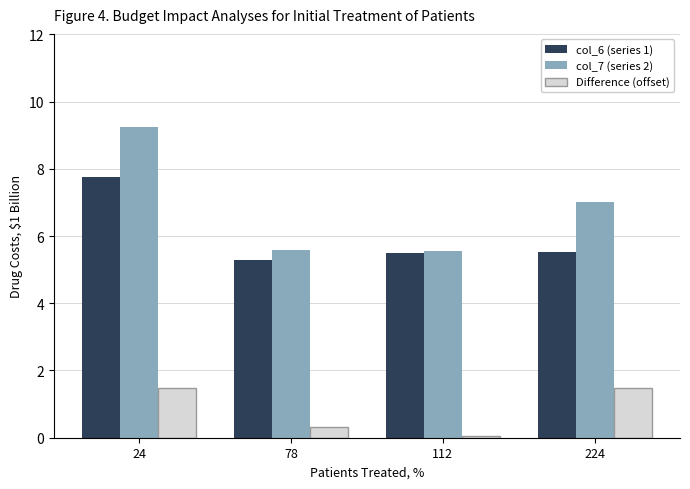

The value of col_6 (series 1) at 112 is 9.1. True or false?

False